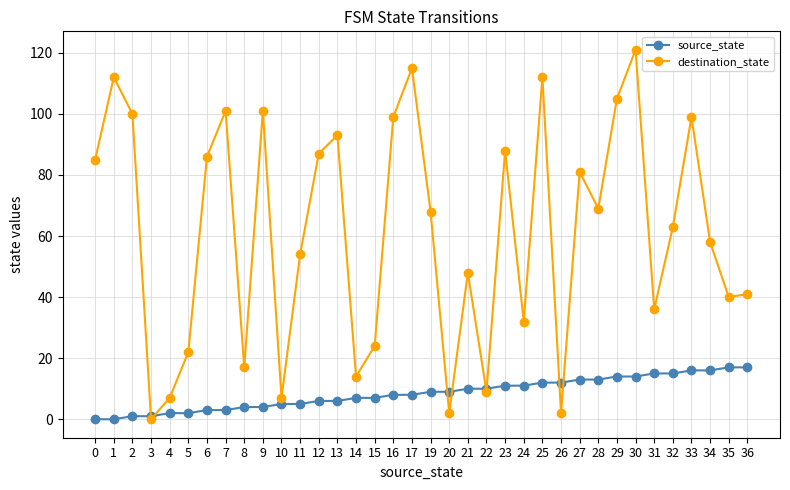

Reading left to right, extract all data points from this chart.

source_state: 0=0	1=0	2=1	3=1	4=2	5=2	6=3	7=3	8=4	9=4	10=5	11=5	12=6	13=6	14=7	15=7	16=8	17=8	19=9	20=9	21=10	22=10	23=11	24=11	25=12	26=12	27=13	28=13	29=14	30=14	31=15	32=15	33=16	34=16	35=17	36=17
destination_state: 0=85	1=112	2=100	3=0	4=7	5=22	6=86	7=101	8=17	9=101	10=7	11=54	12=87	13=93	14=14	15=24	16=99	17=115	19=68	20=2	21=48	22=9	23=88	24=32	25=112	26=2	27=81	28=69	29=105	30=121	31=36	32=63	33=99	34=58	35=40	36=41